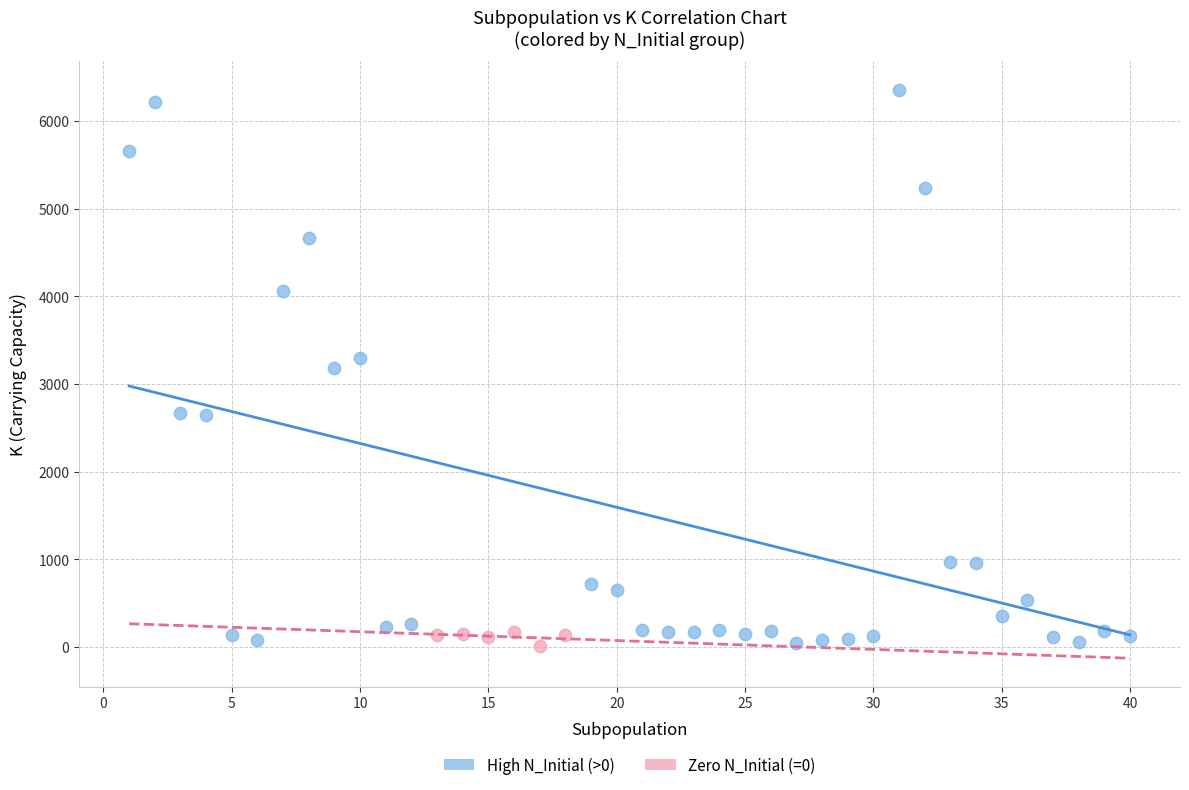

Which series reaches the maximum Y coordinate?

High N_Initial (>0)